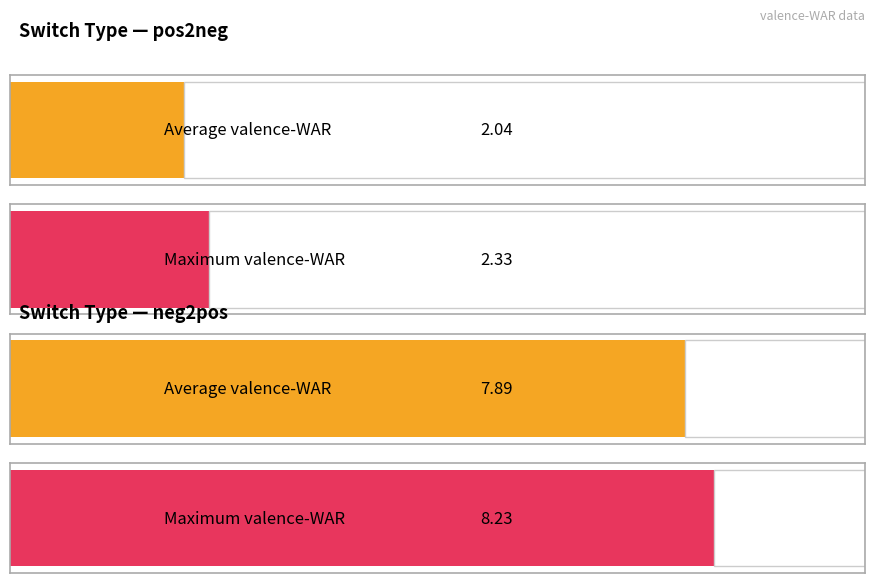

What is the total value across all series at 6?

10.3